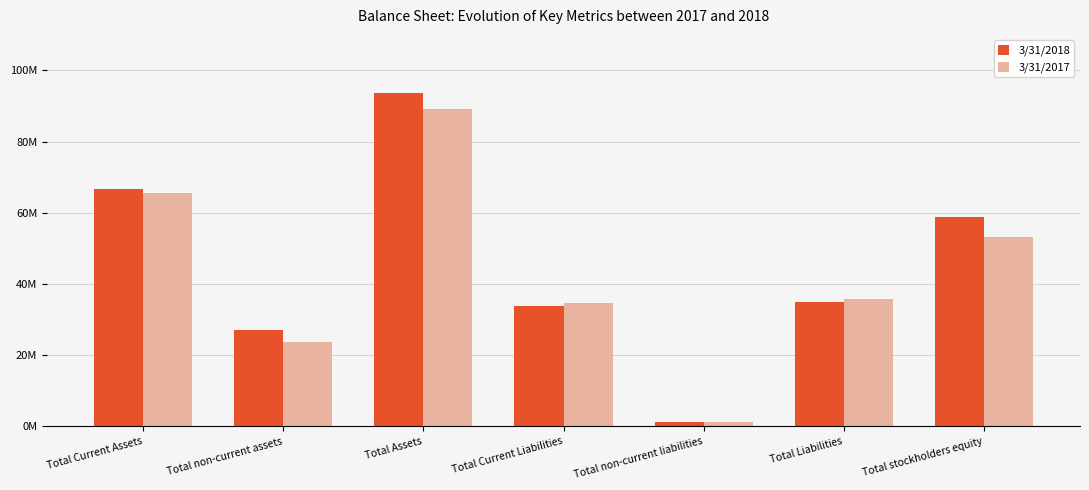

What is the spread (max minus min) of values at Total non-current liabilities?

60000